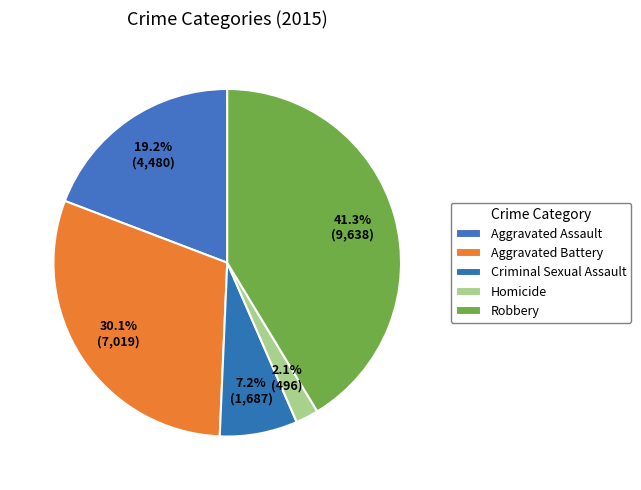

Do Robbery and Aggravated Battery together represent more than half of the pie?

Yes